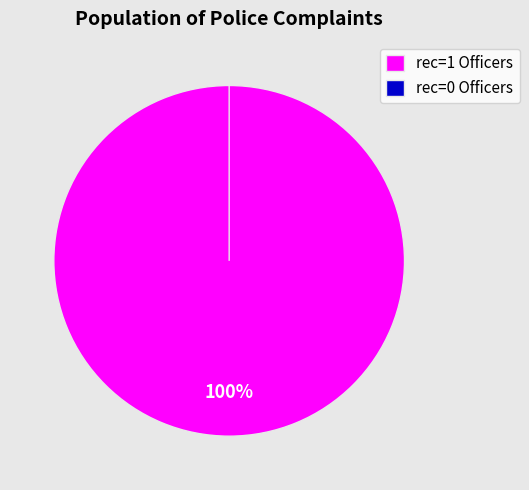

Is there any slice that represents more than half of the pie?

Yes